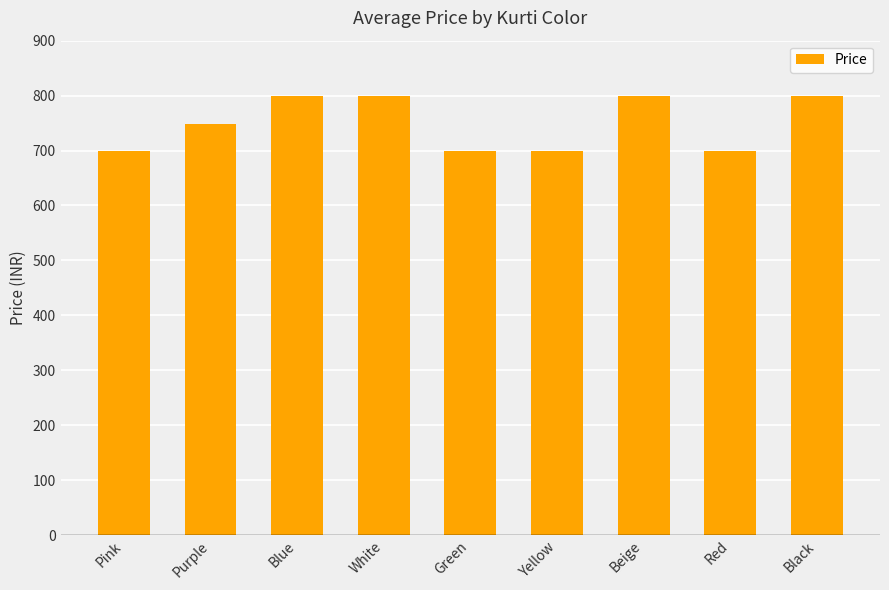

Approximately how many times larger is the value at Green compared to Yellow?

1.0